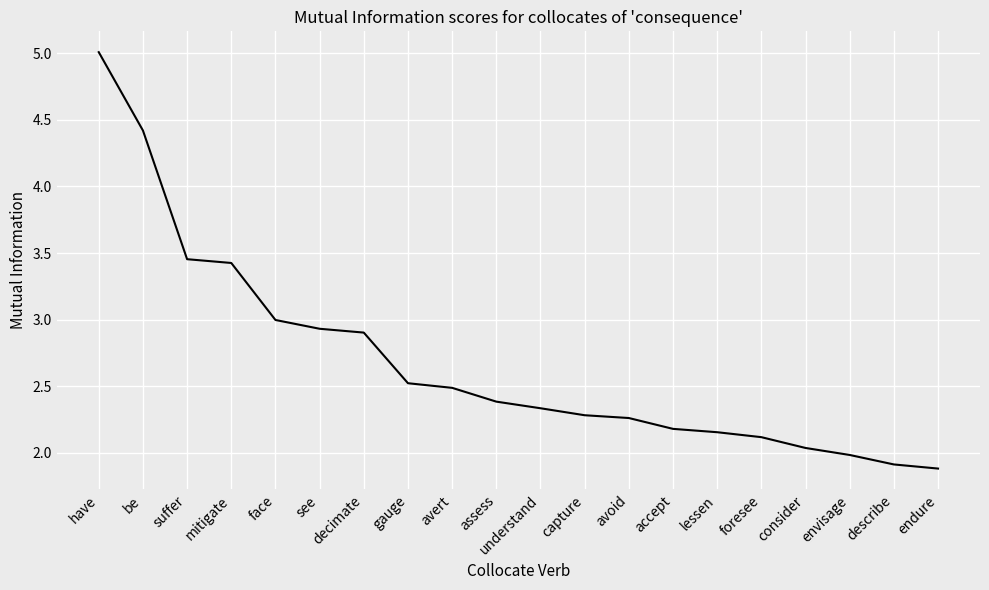

Is it true that the value at accept is 2.2?

True